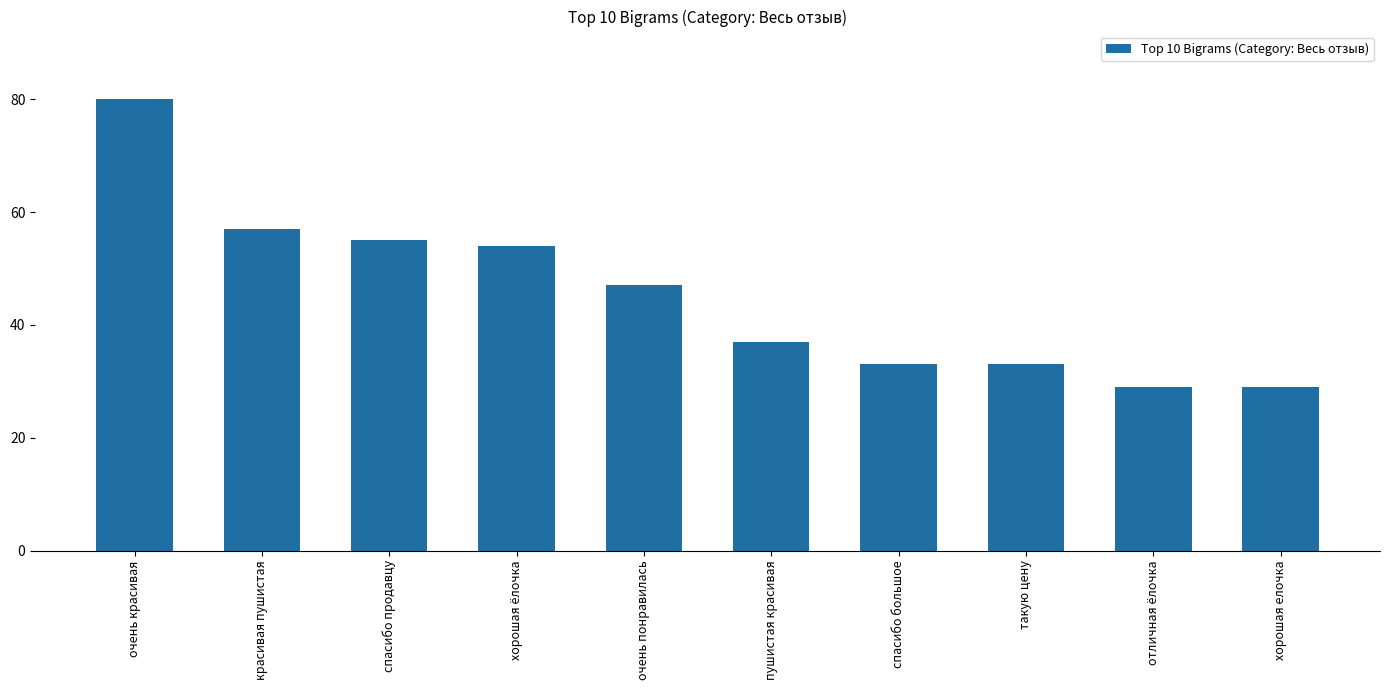

What is the smallest value displayed?

29